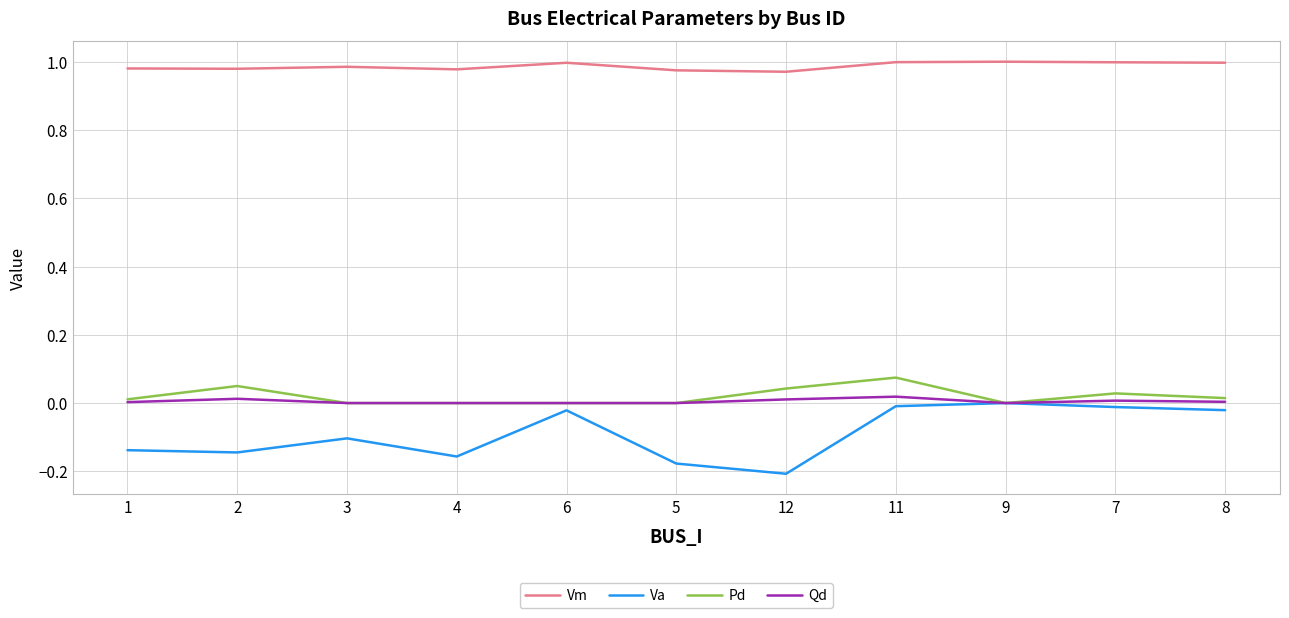

What position from the left is 9?

9